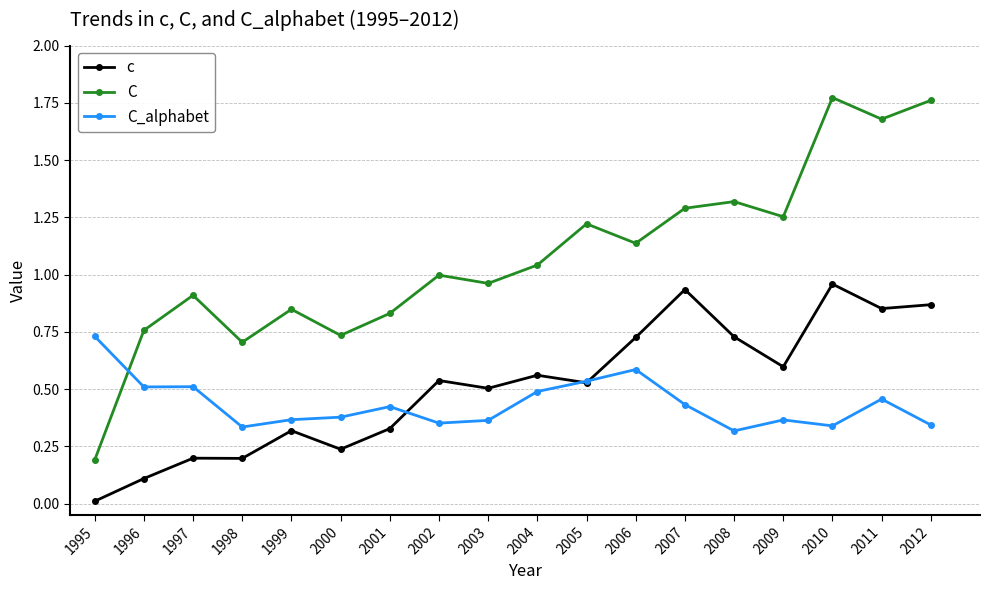

At how many categories does at least one series exceed 0?

18